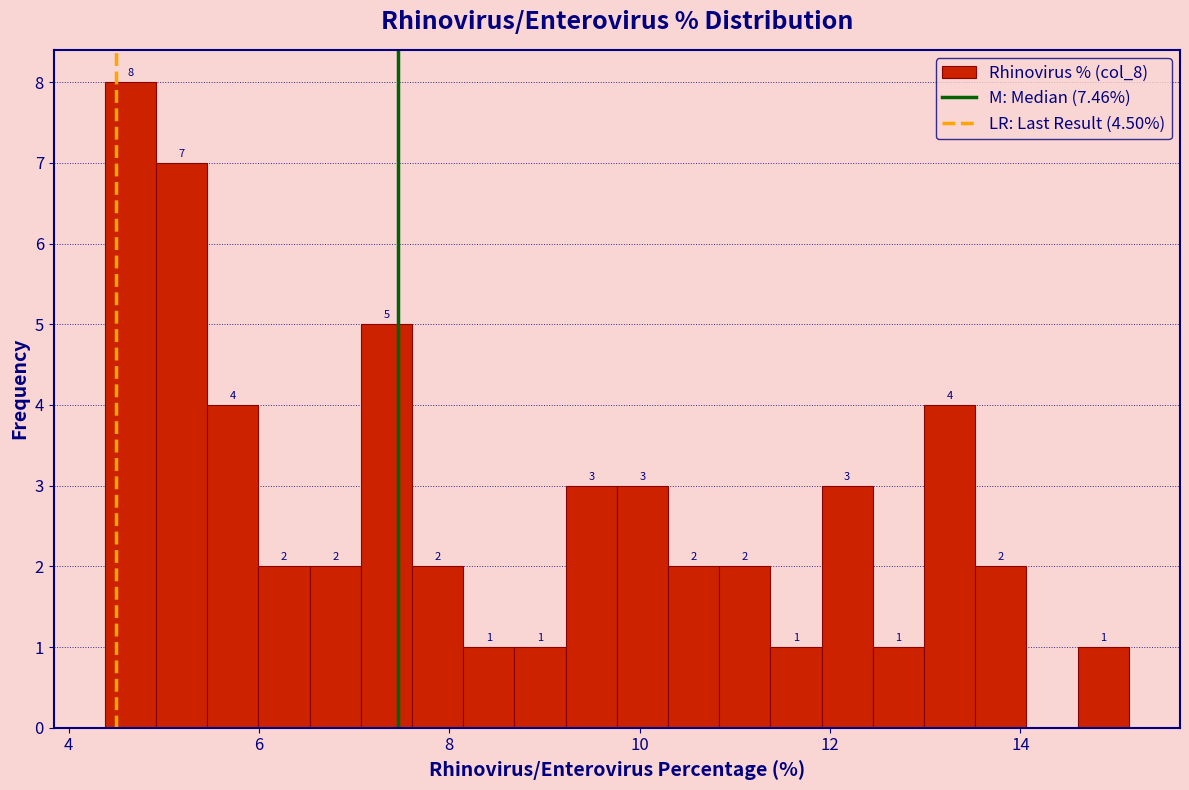

Read against the x-axis, roughly where is the centre of the tallest bar?

4.6